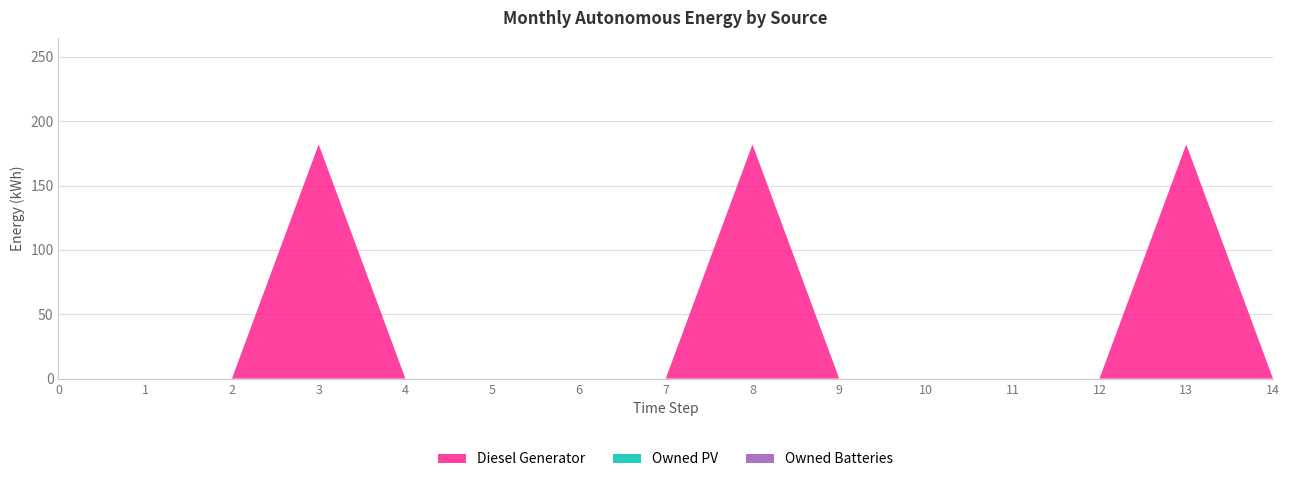

Reading left to right, extract all data points from this chart.

Diesel Generator: 0	0	0	182	0	0	0	0	182	0	0	0	0	182	0
Owned PV: 0	0	0	0	0	0	0	0	0	0	0	0	0	0	0
Owned Batteries: 0	0	0	0	0	0	0	0	0	0	0	0	0	0	0